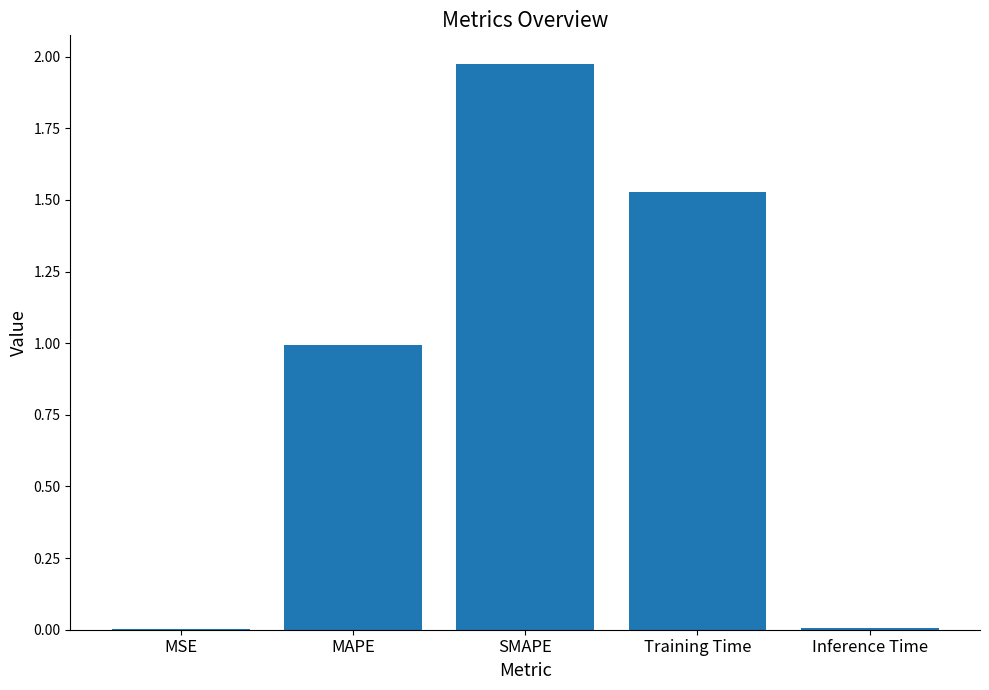

Between MAPE and MSE, which is larger?

MAPE